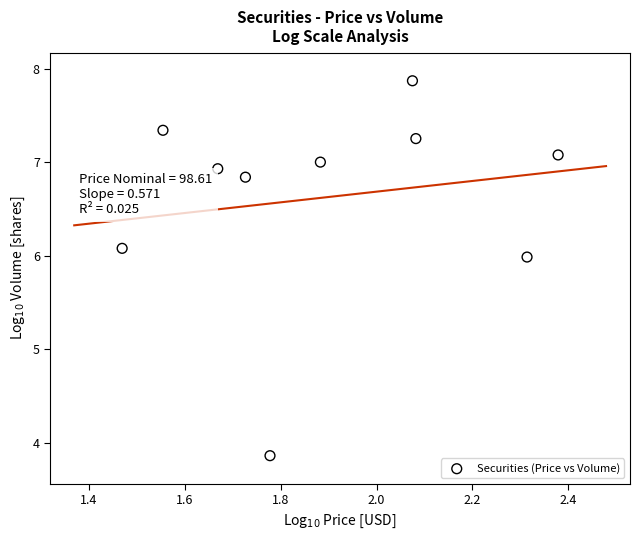

What is the average X value?

1.9